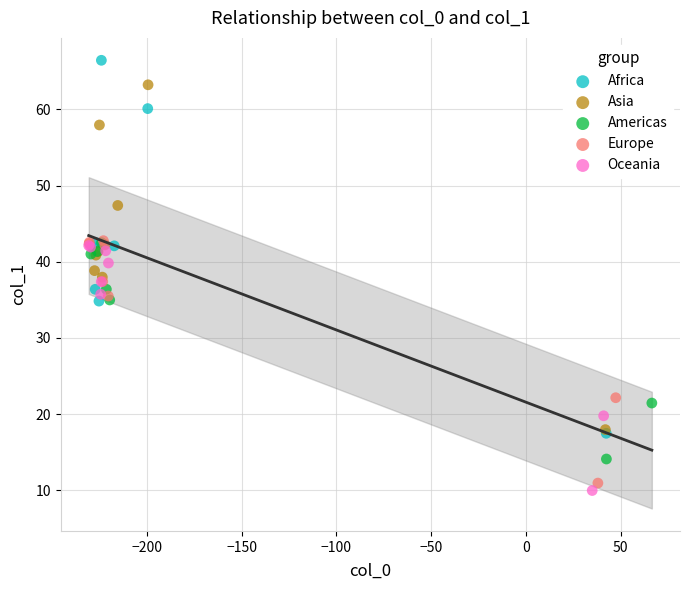

Which series reaches the minimum Y coordinate?

Oceania